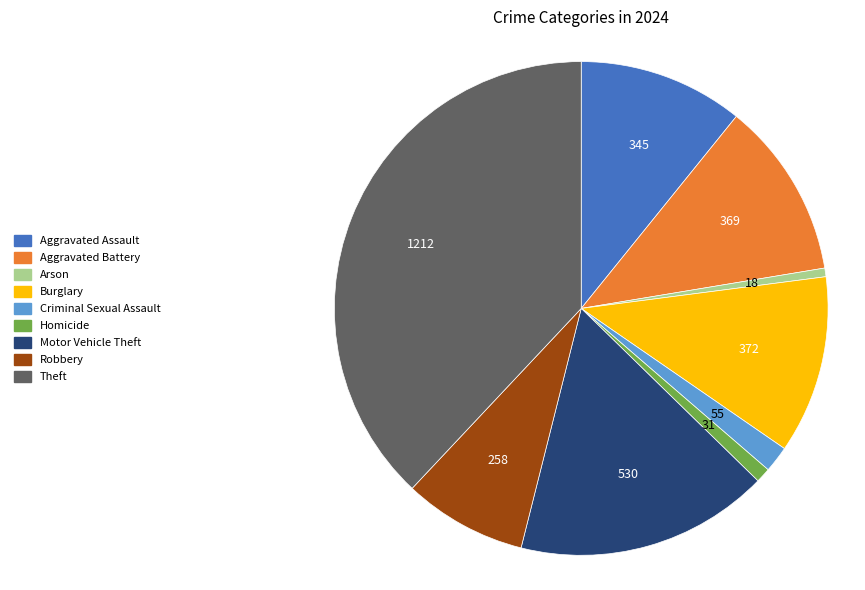

Approximately how many times larger is the value at Motor Vehicle Theft compared to Criminal Sexual Assault?

9.6